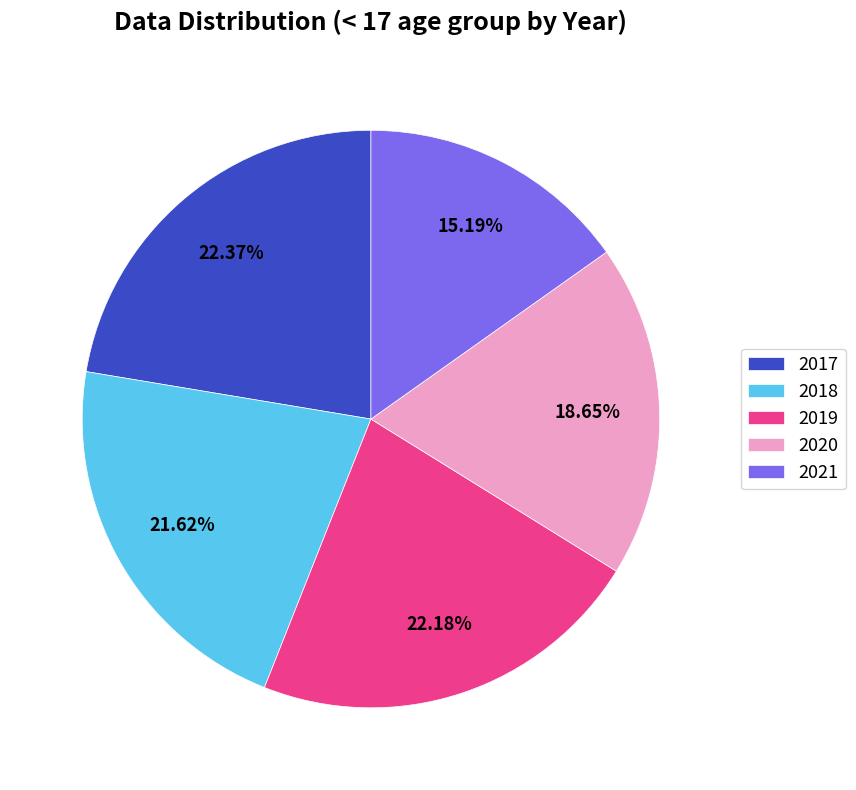

What percentage is the 2020 slice, to the nearest percent?

19%